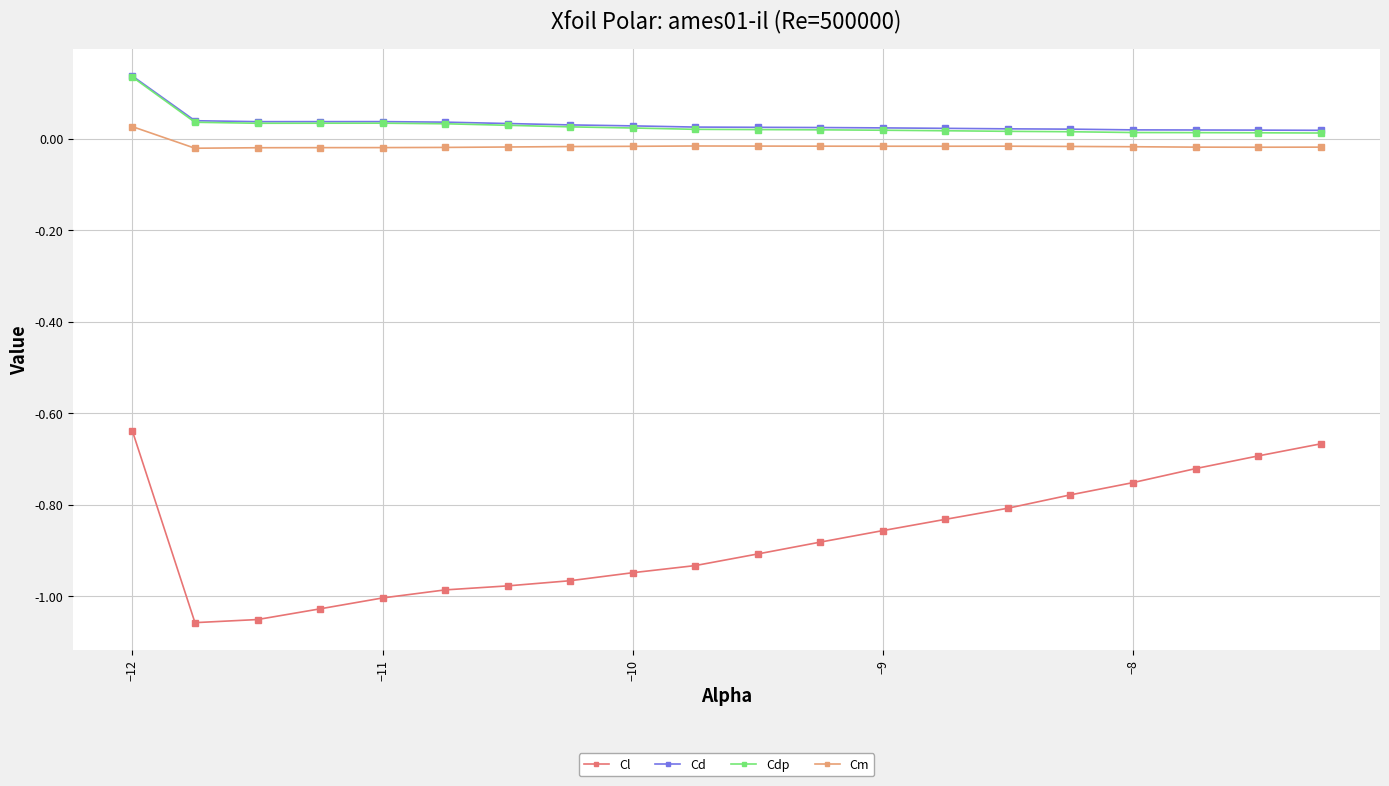

How many distinct data groups are displayed?

4